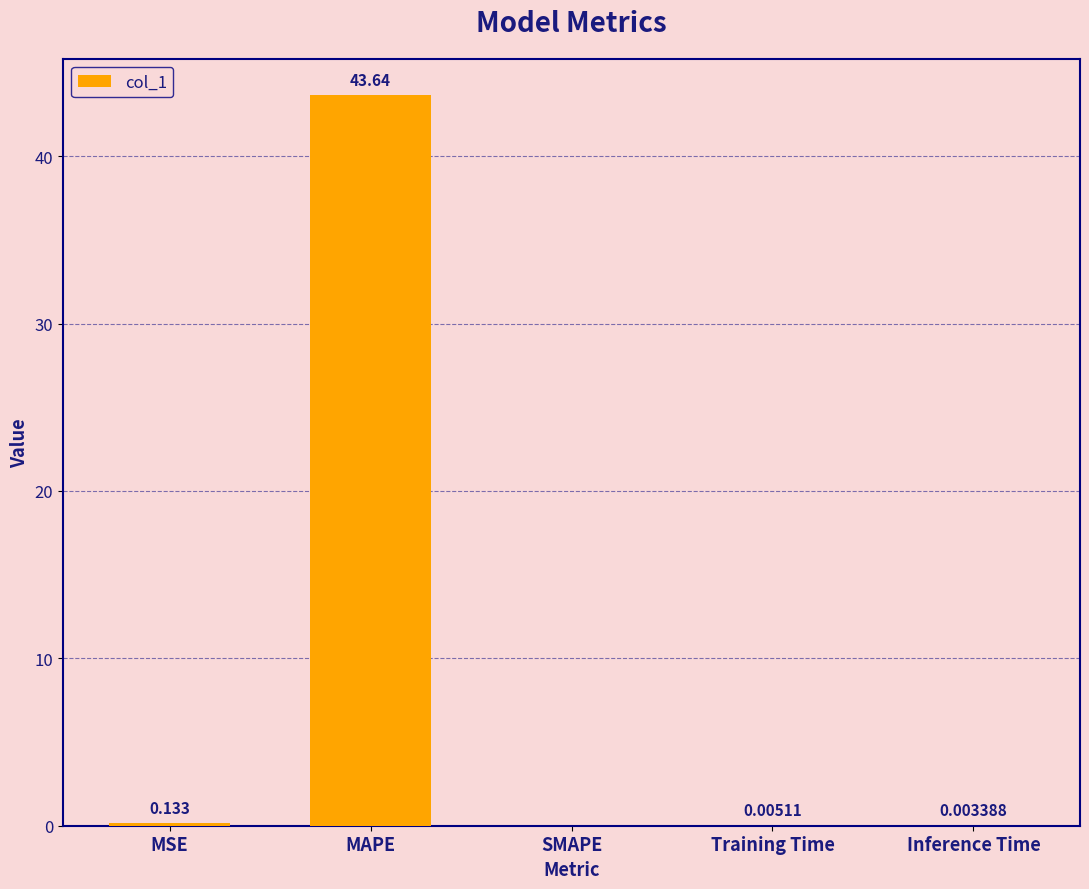

Which has a higher value, MSE or Training Time?

MSE